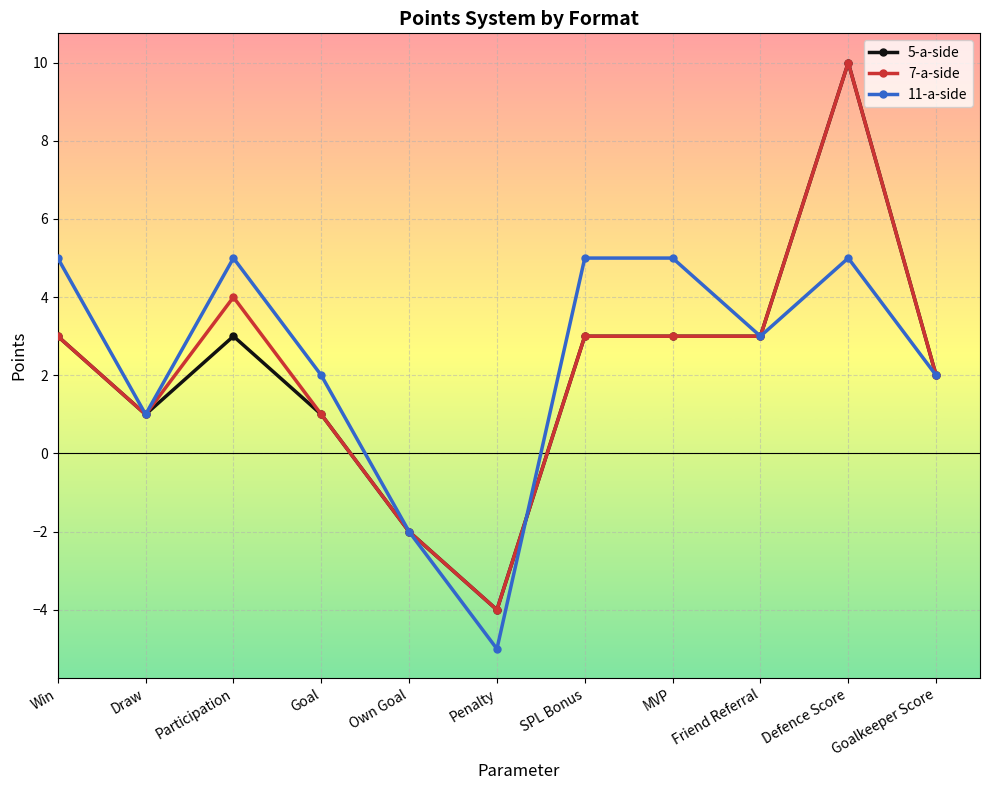

Reading left to right, extract all data points from this chart.

5-a-side: Win=3	Draw=1	Participation=3	Goal=1	Own Goal=-2	Penalty=-4	SPL Bonus=3	MVP=3	Friend Referral=3	Defence Score=10	Goalkeeper Score=2
7-a-side: Win=3	Draw=1	Participation=4	Goal=1	Own Goal=-2	Penalty=-4	SPL Bonus=3	MVP=3	Friend Referral=3	Defence Score=10	Goalkeeper Score=2
11-a-side: Win=5	Draw=1	Participation=5	Goal=2	Own Goal=-2	Penalty=-5	SPL Bonus=5	MVP=5	Friend Referral=3	Defence Score=5	Goalkeeper Score=2